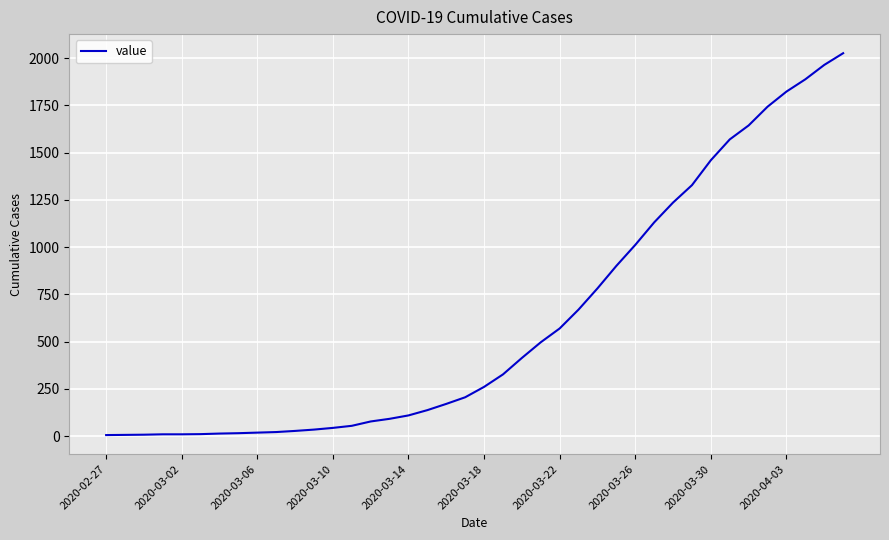

What is the maximum value shown in the chart?

2026